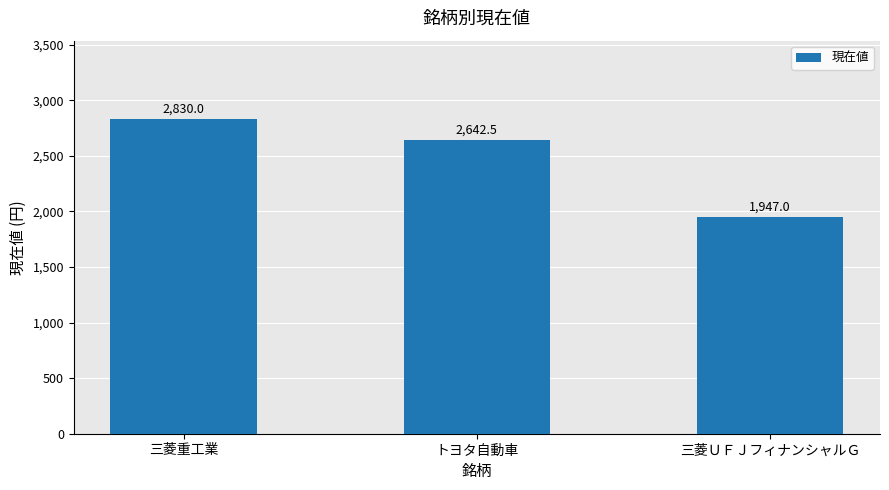

What is the average value?

2473.2